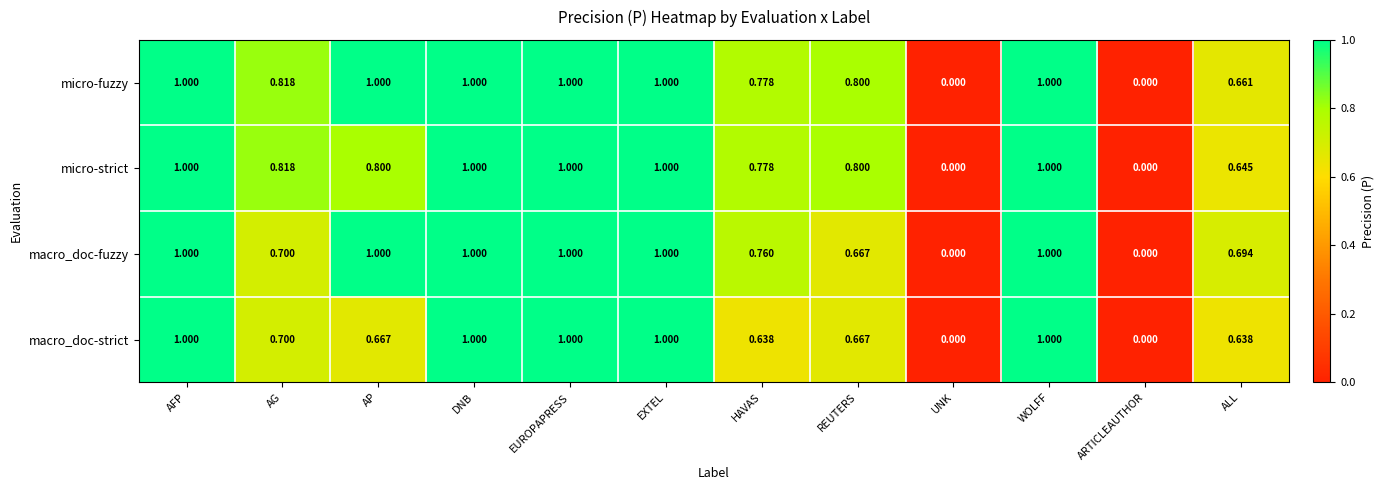

Which series has the largest total across all categories?

micro-fuzzy